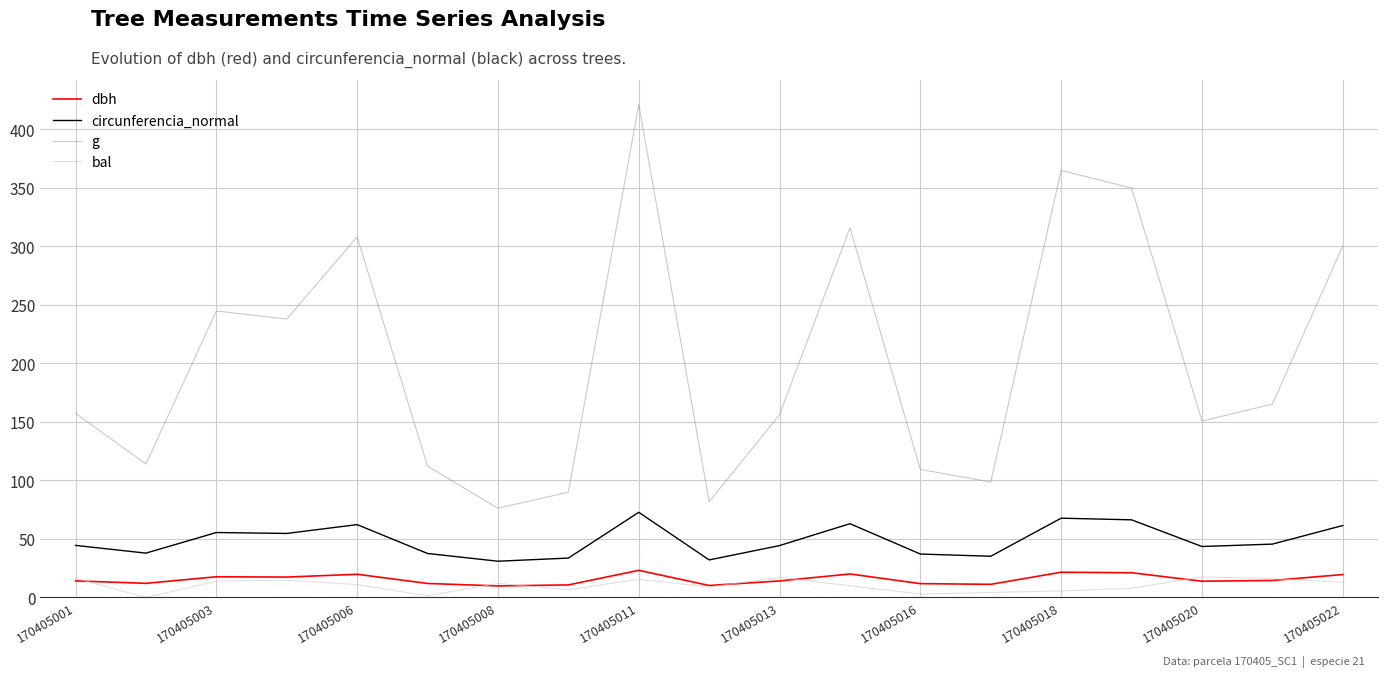

Which series has the widest spread of values?

g